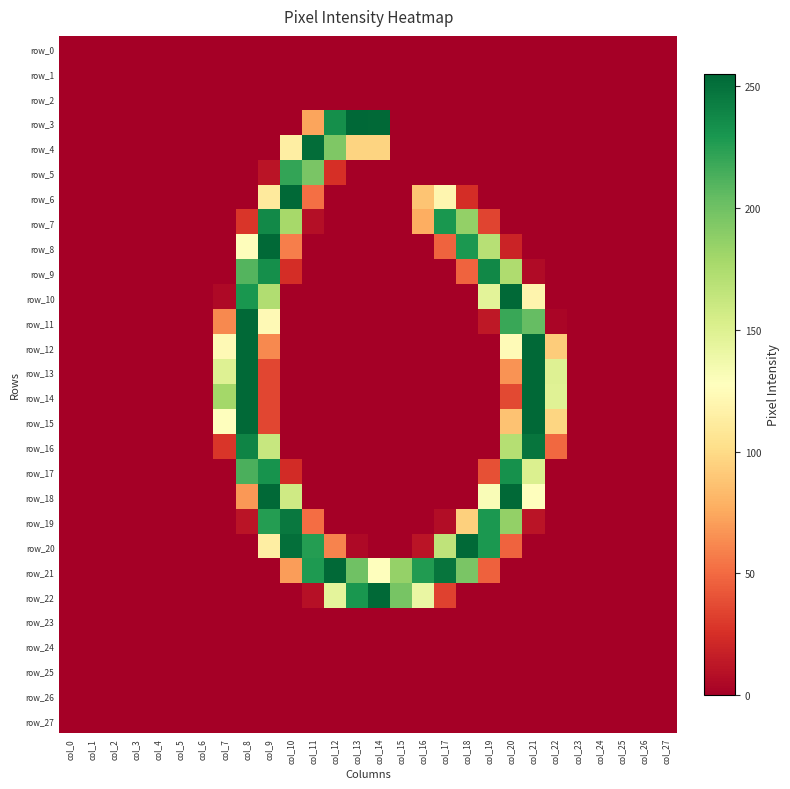

Between col_0 and col_11, which series saw the biggest shift?

row_4